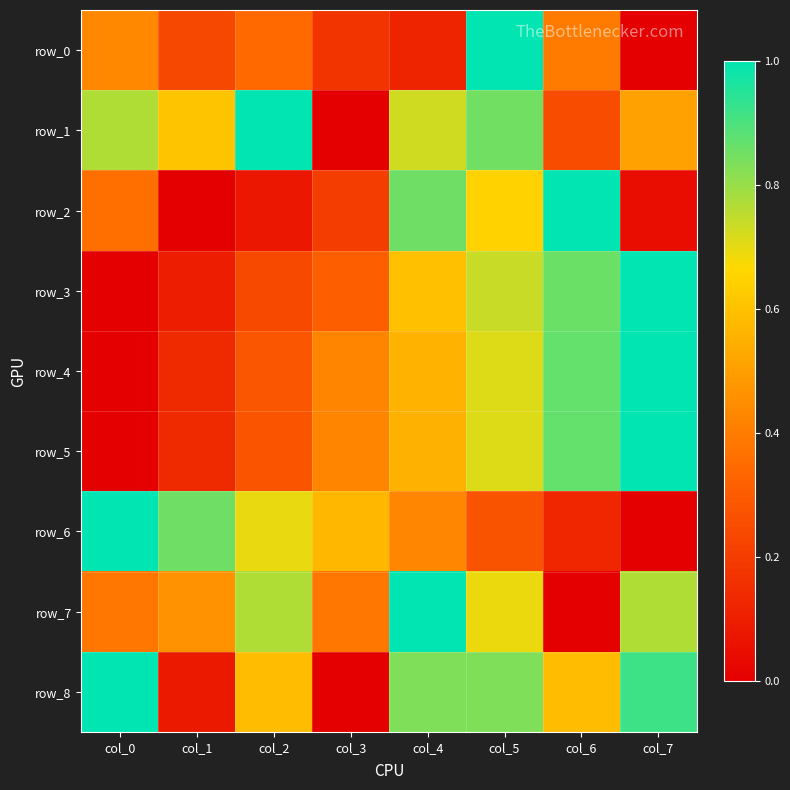

The row_6 series shows 0.7 at col_4. True or false?

False